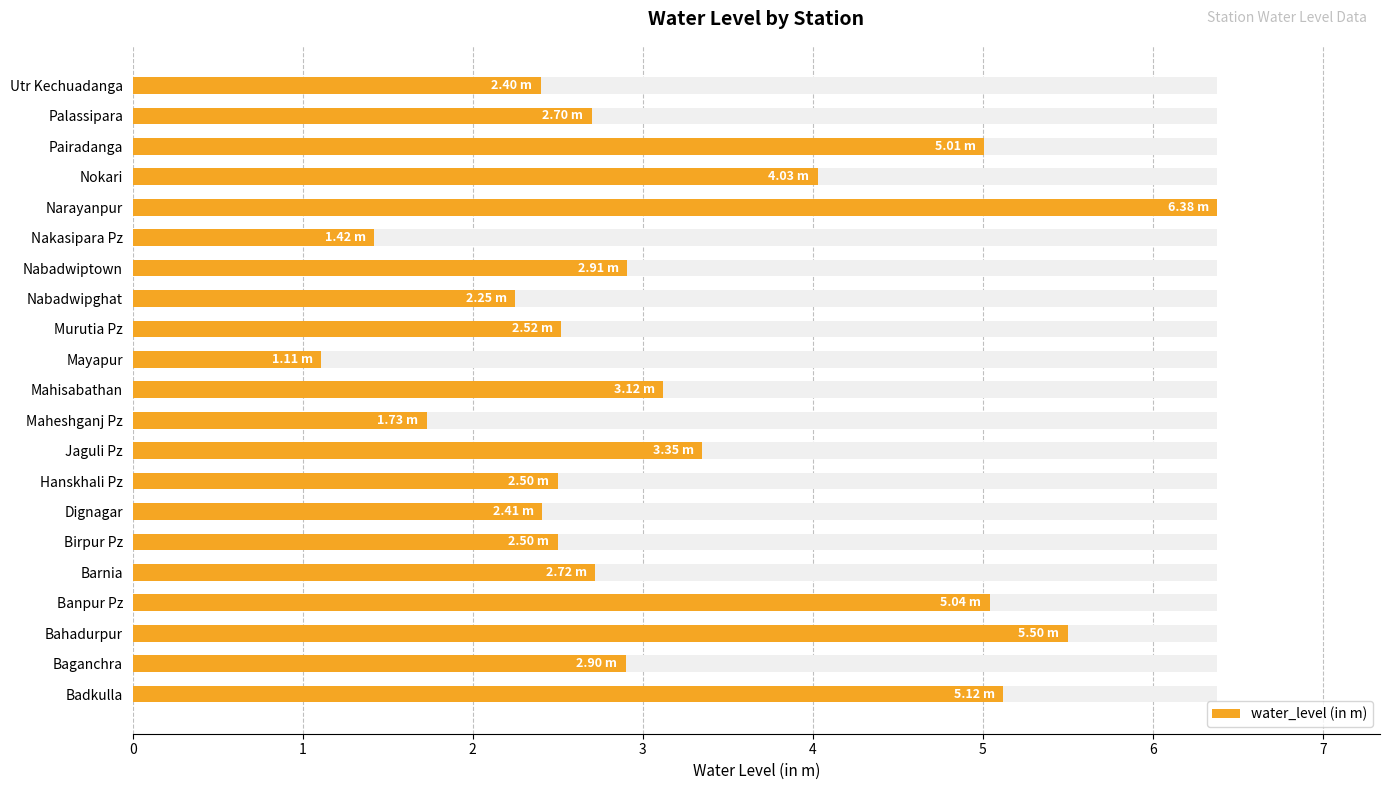

What is the value of the 19th bar from the left?

5.0